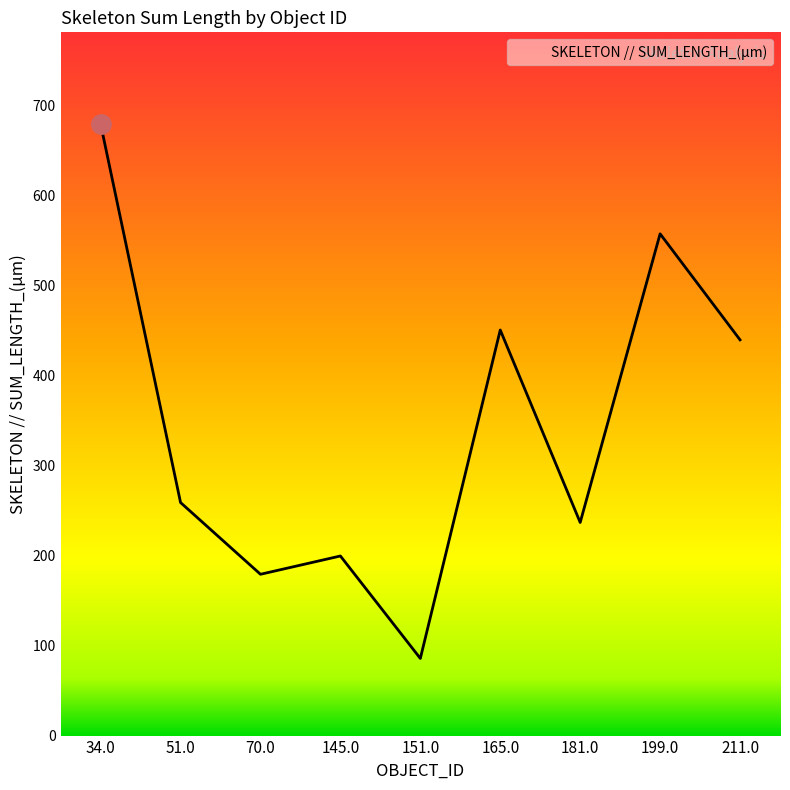

Rank the categories by value from highest to lowest.

34.0, 199.0, 165.0, 211.0, 51.0, 181.0, 145.0, 70.0, 151.0